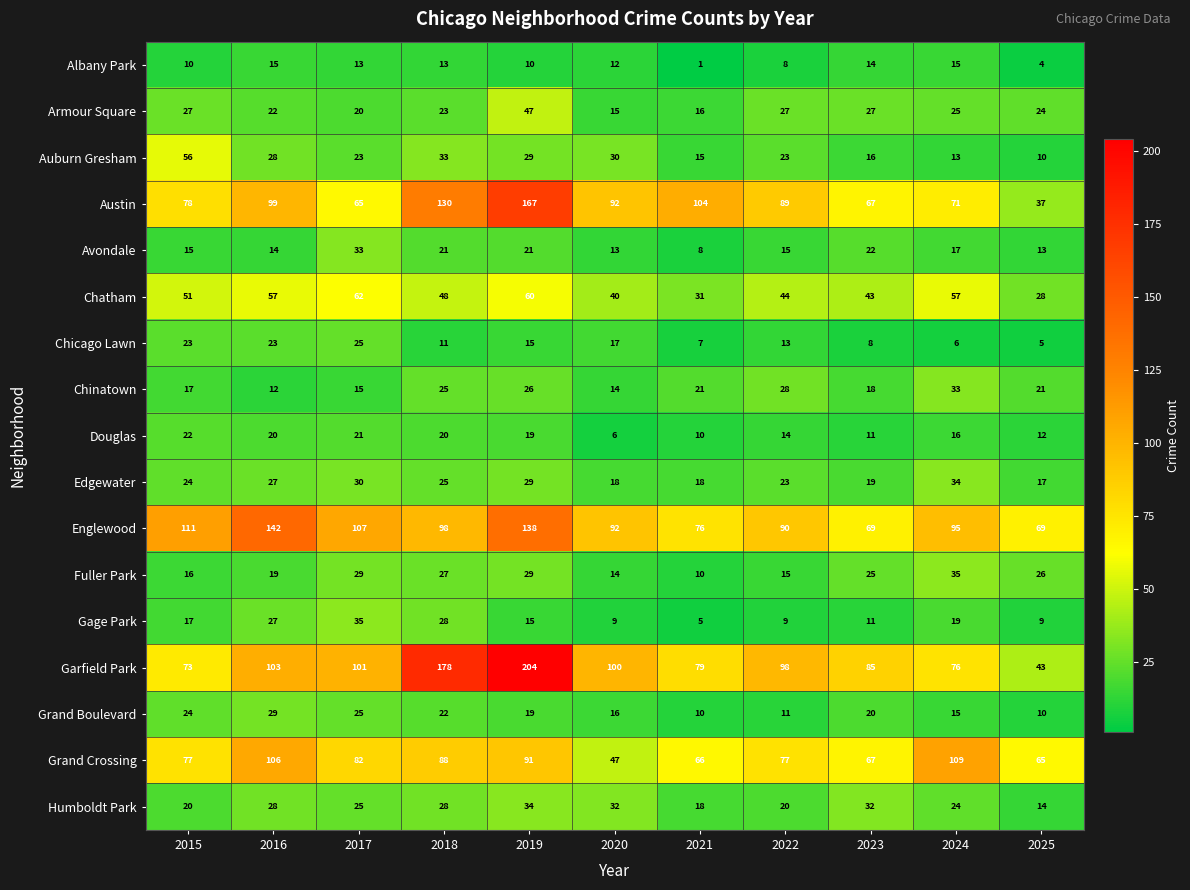

The value of Edgewater at 2022 is 13. True or false?

False